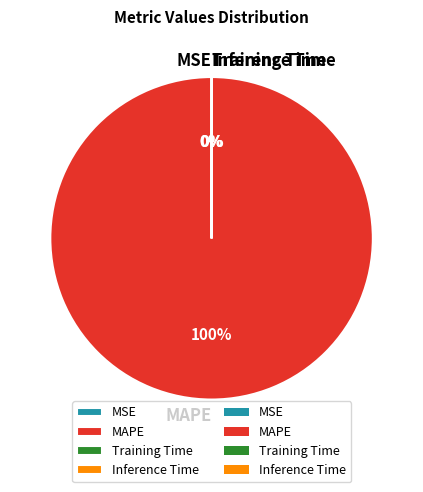

What is the largest slice in the pie chart?

MAPE